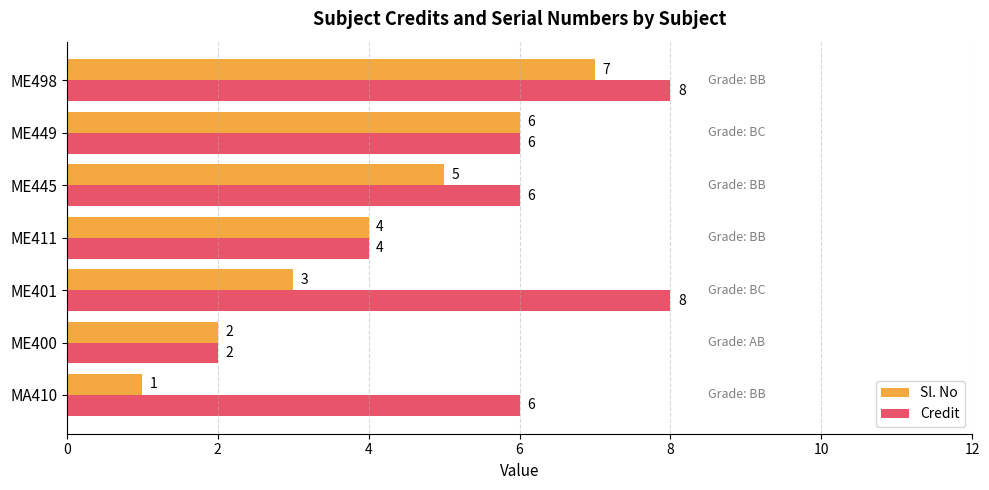

What is the difference between the highest and lowest values at ME401?

5